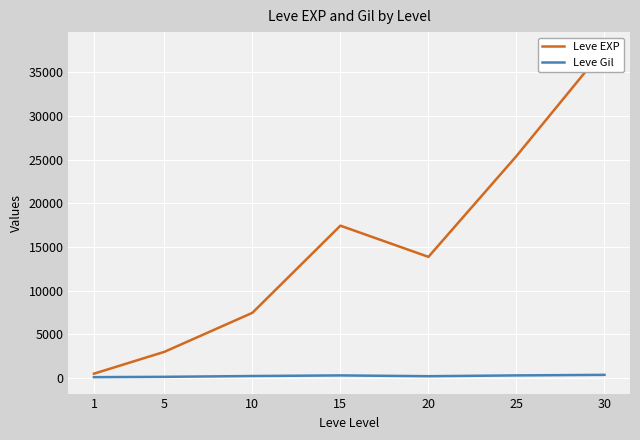

True or false: Leve Gil and Leve EXP intersect in this chart.

False